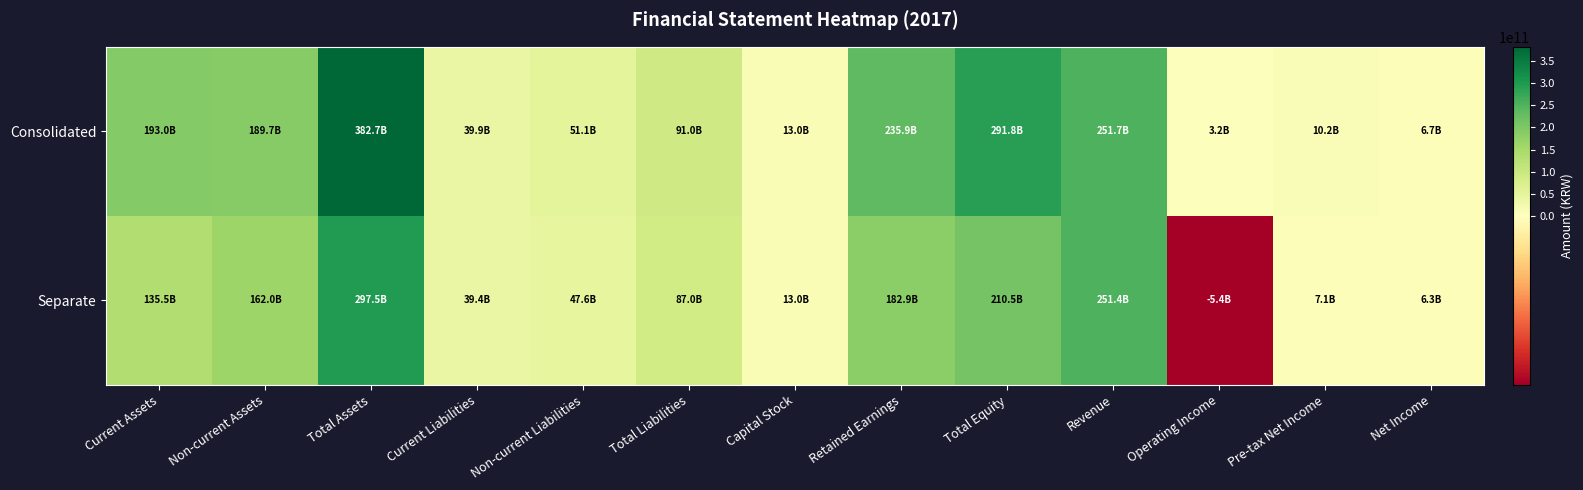

Which series changed the most between Current Assets and Non-current Liabilities?

Consolidated